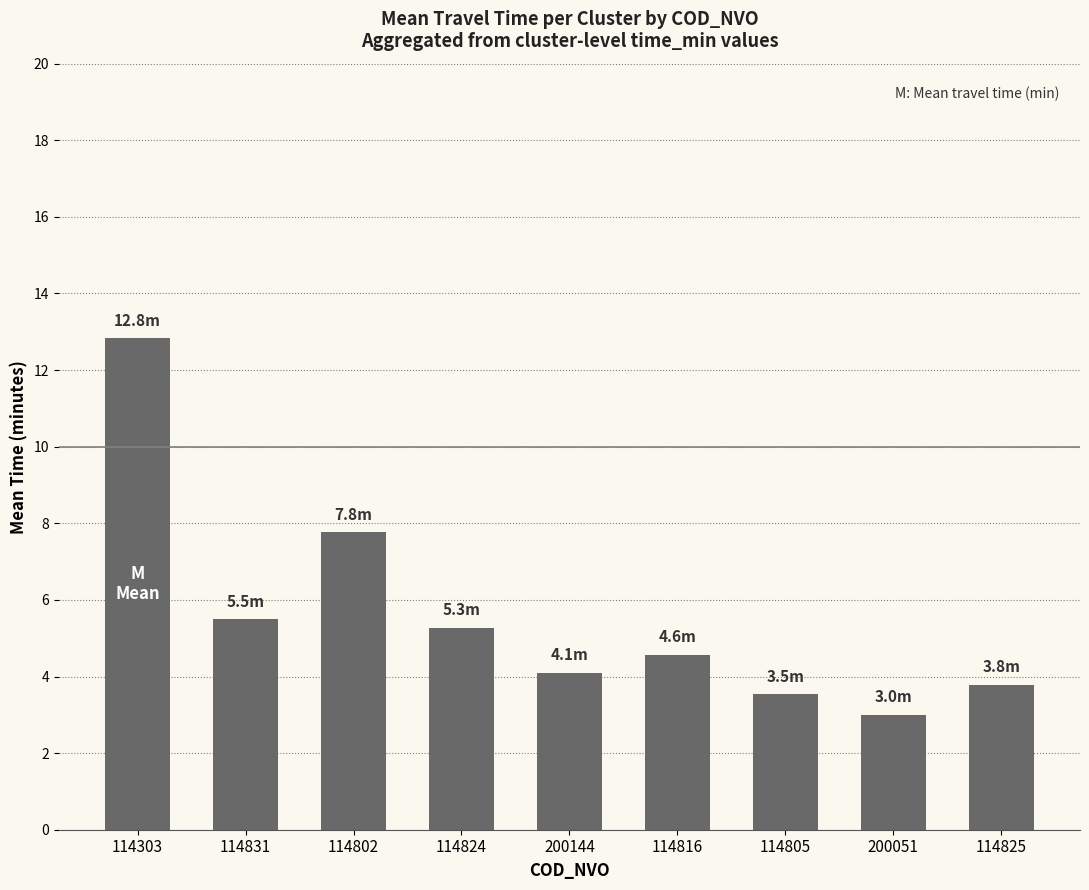

What position from the left is 114303?

1